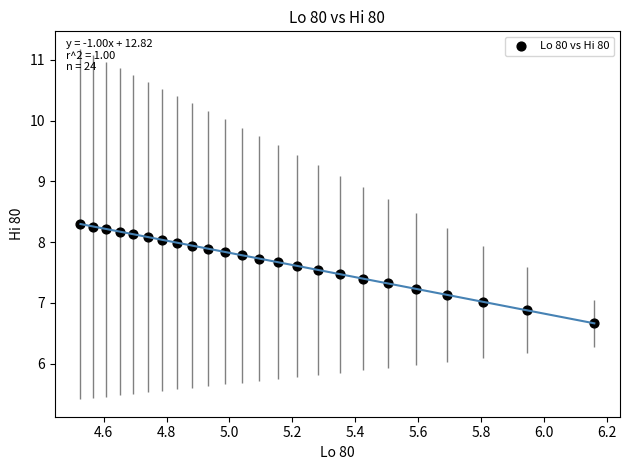

What is the range of X values (max minus min)?

1.6